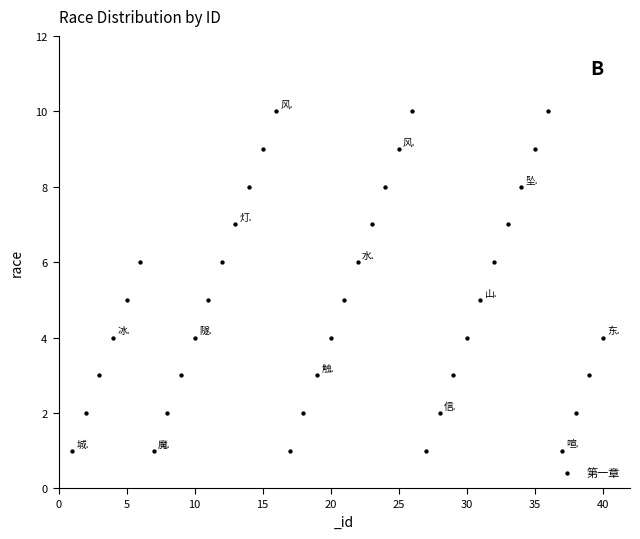

What is the range of Y values (max minus min)?

9